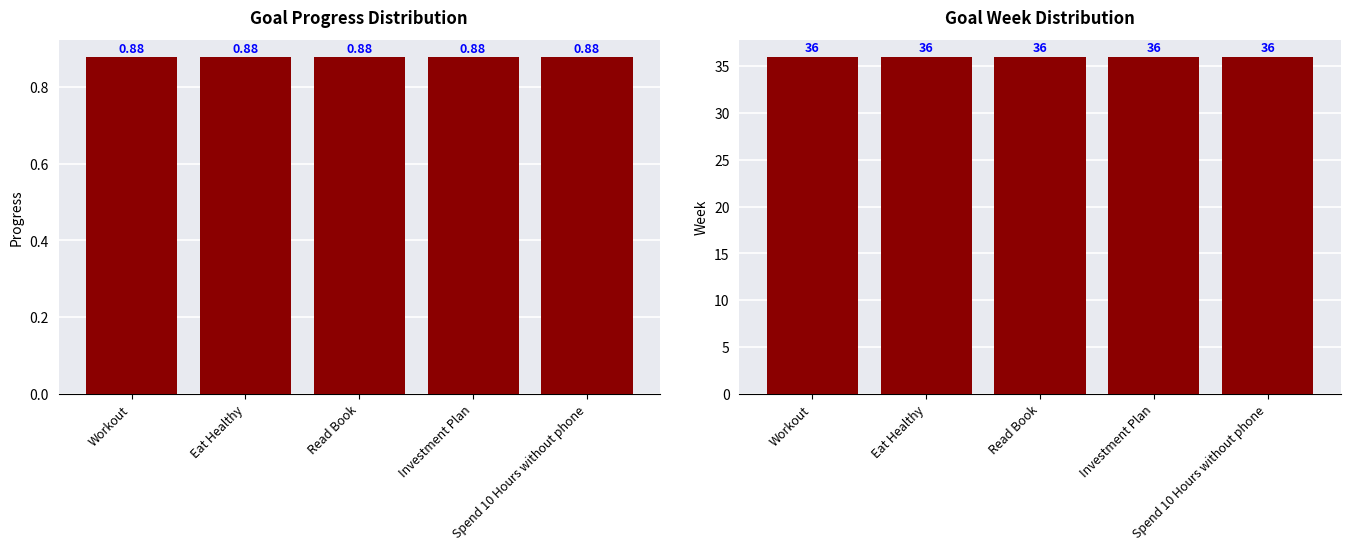

What is the maximum value for Week?

36.0